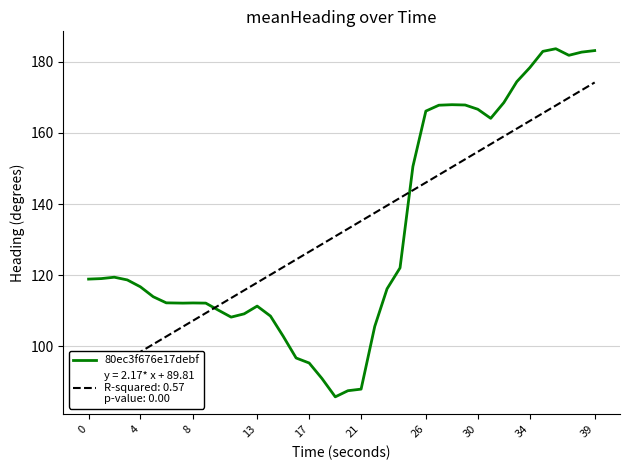

What is the value of the 13th point from the left?

109.1